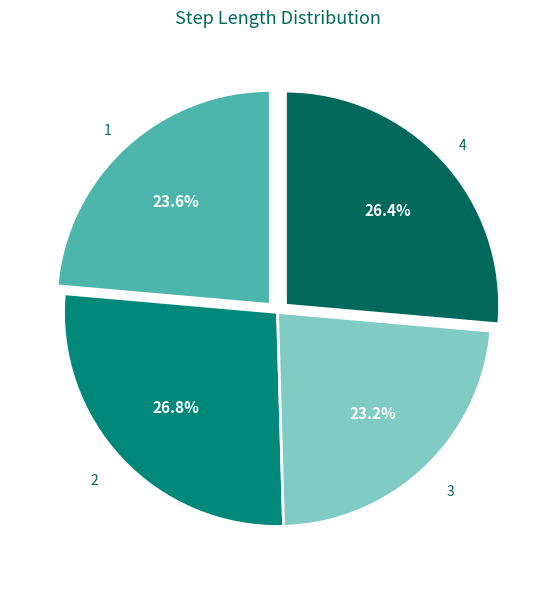

How many slices are in this pie chart?

4